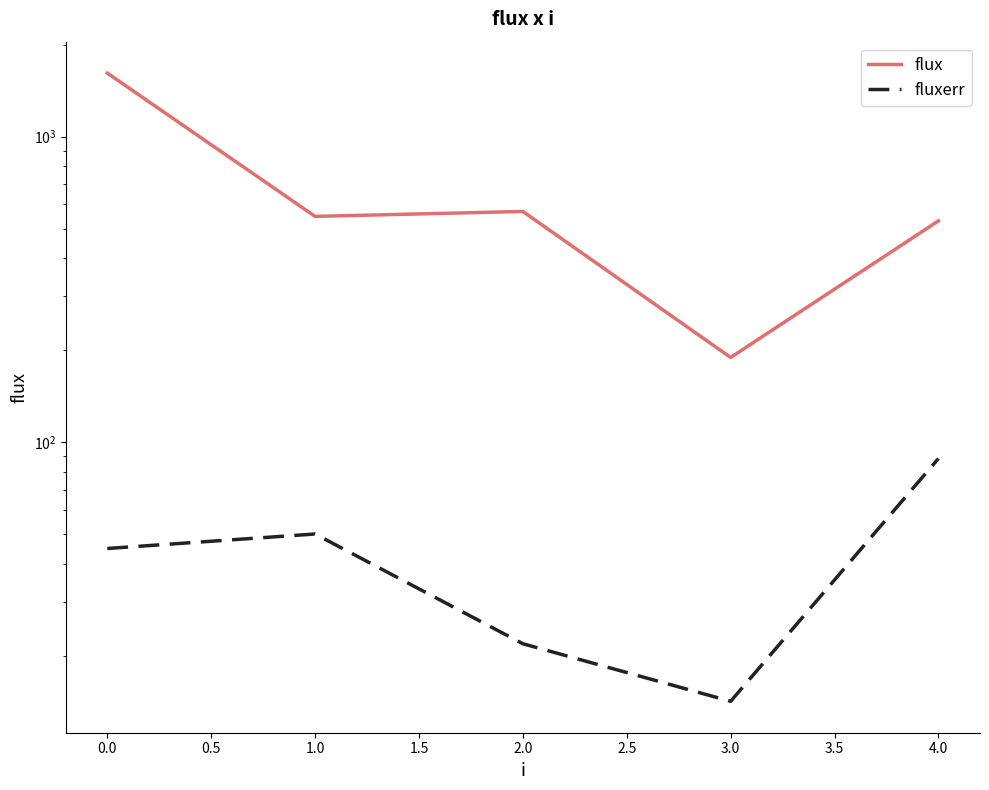

Does the chart have visible grid lines?

No